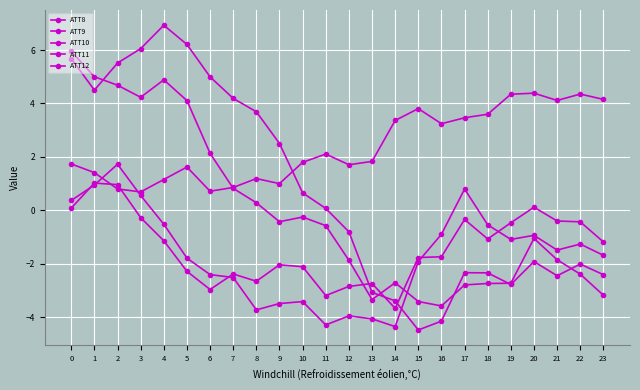

How many lines are shown in the chart?

5